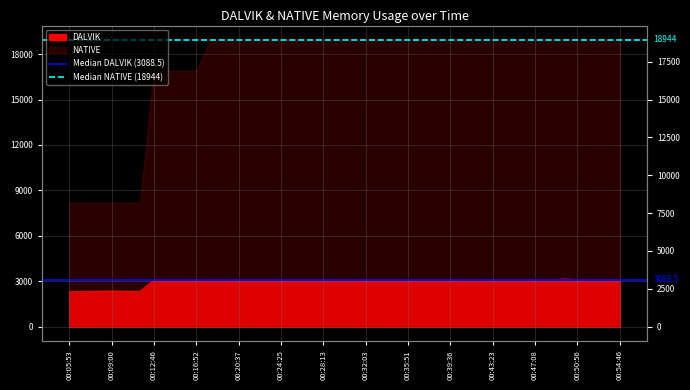

Is it true that Median NATIVE (18944) equals 18944.0 at 00:09:00?

True